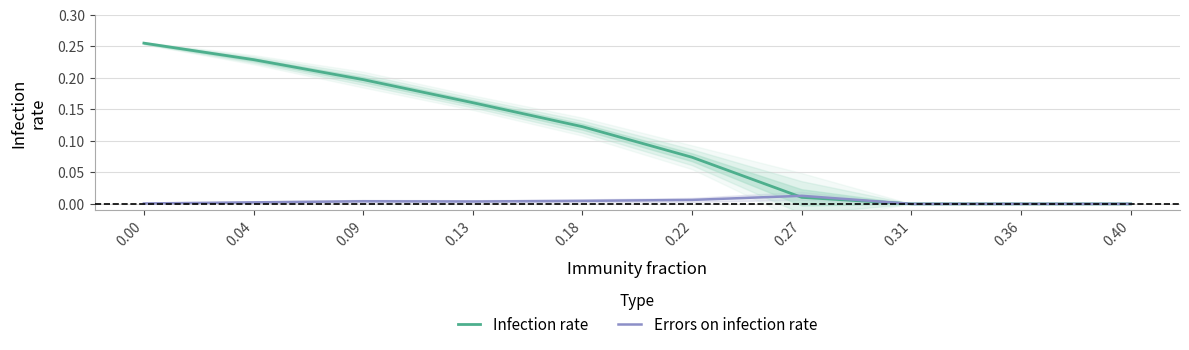

True or false: Infection rate has a value of 0.3 at 0.00.

True